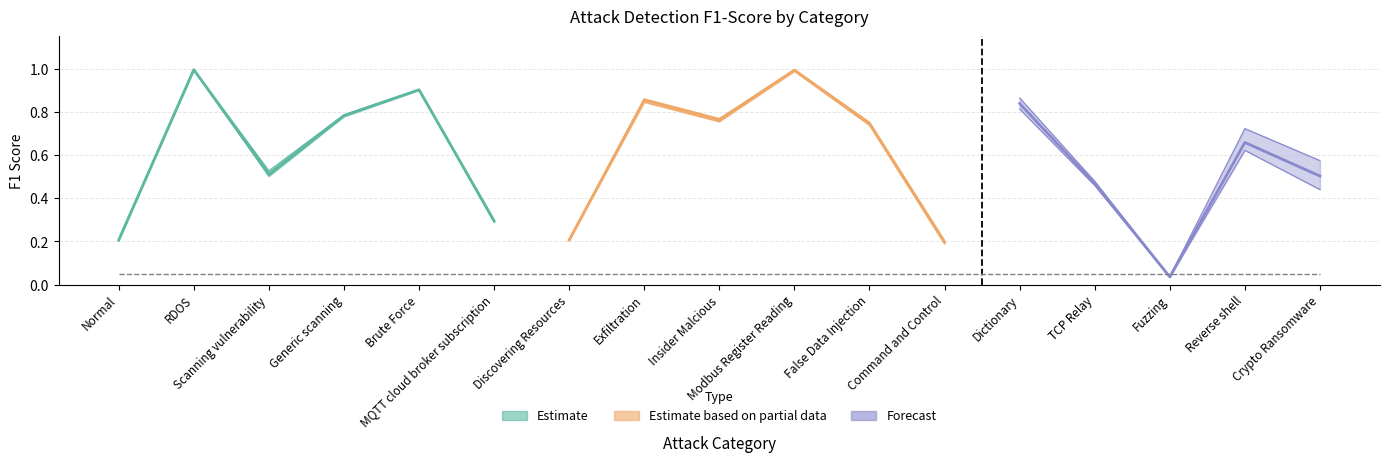

What is the label of the 4th point from the right?

TCP Relay